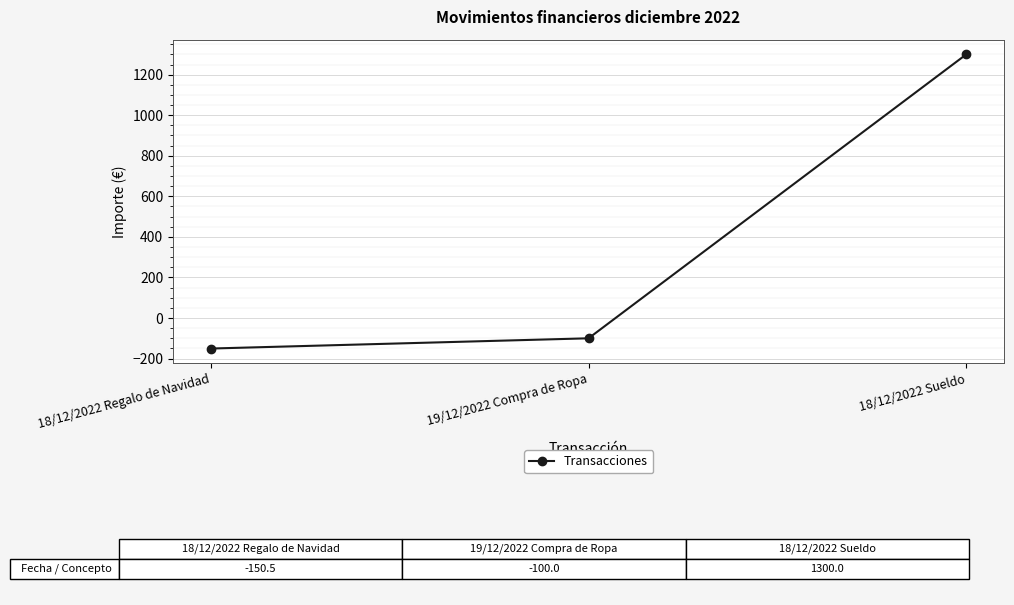

What is the difference between the maximum and second lowest values?

1400.0